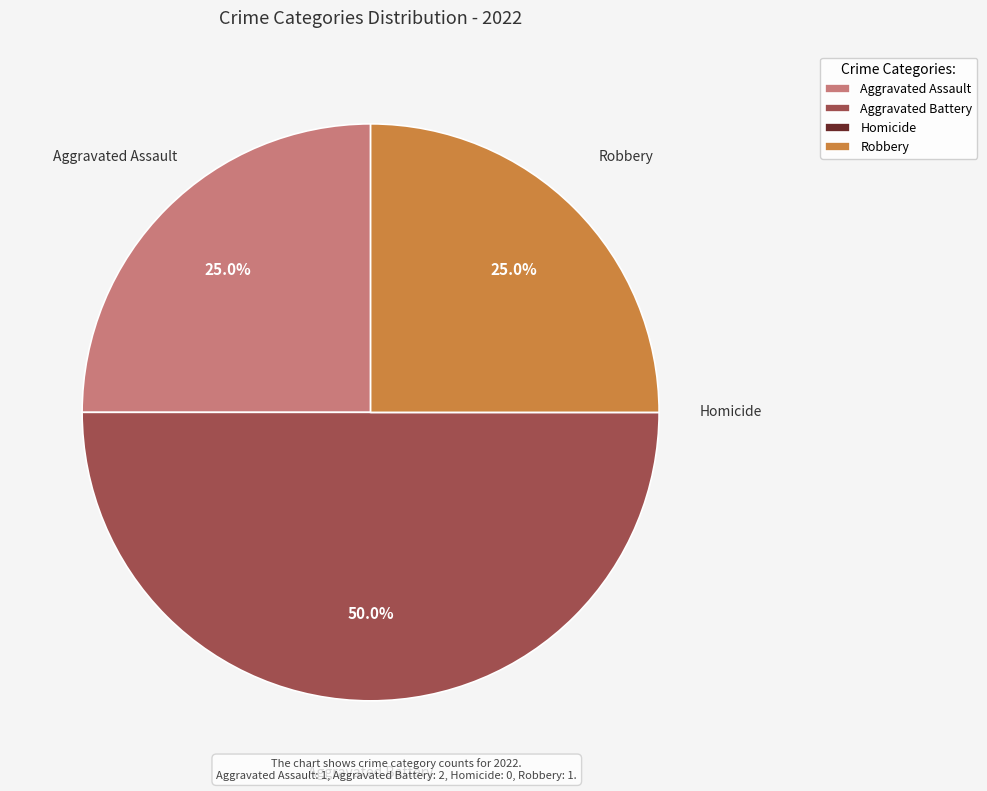

Does Robbery represent more than half of the total?

No